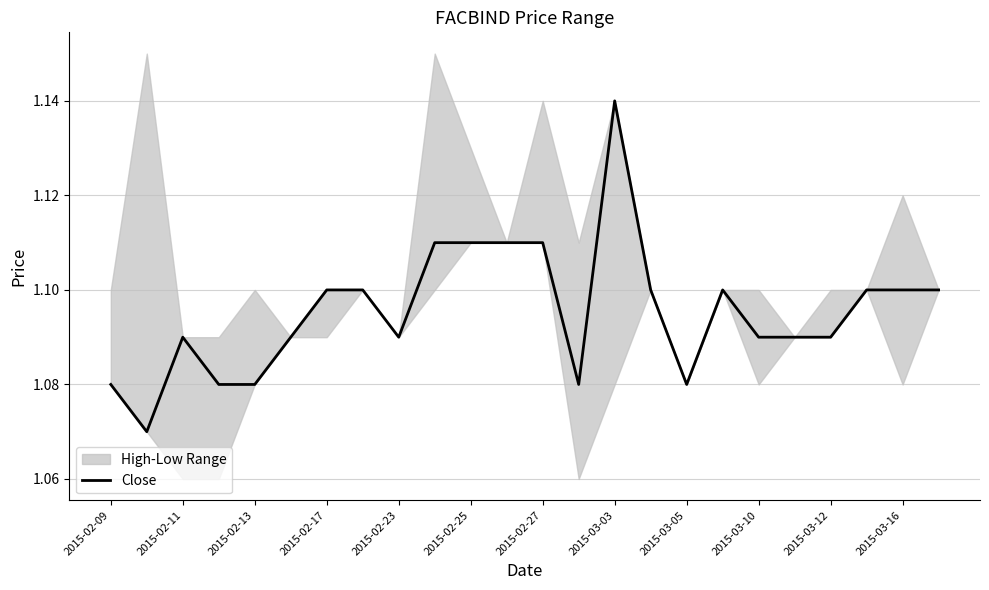

What is the sum of the values at 18 and 13?

2.2